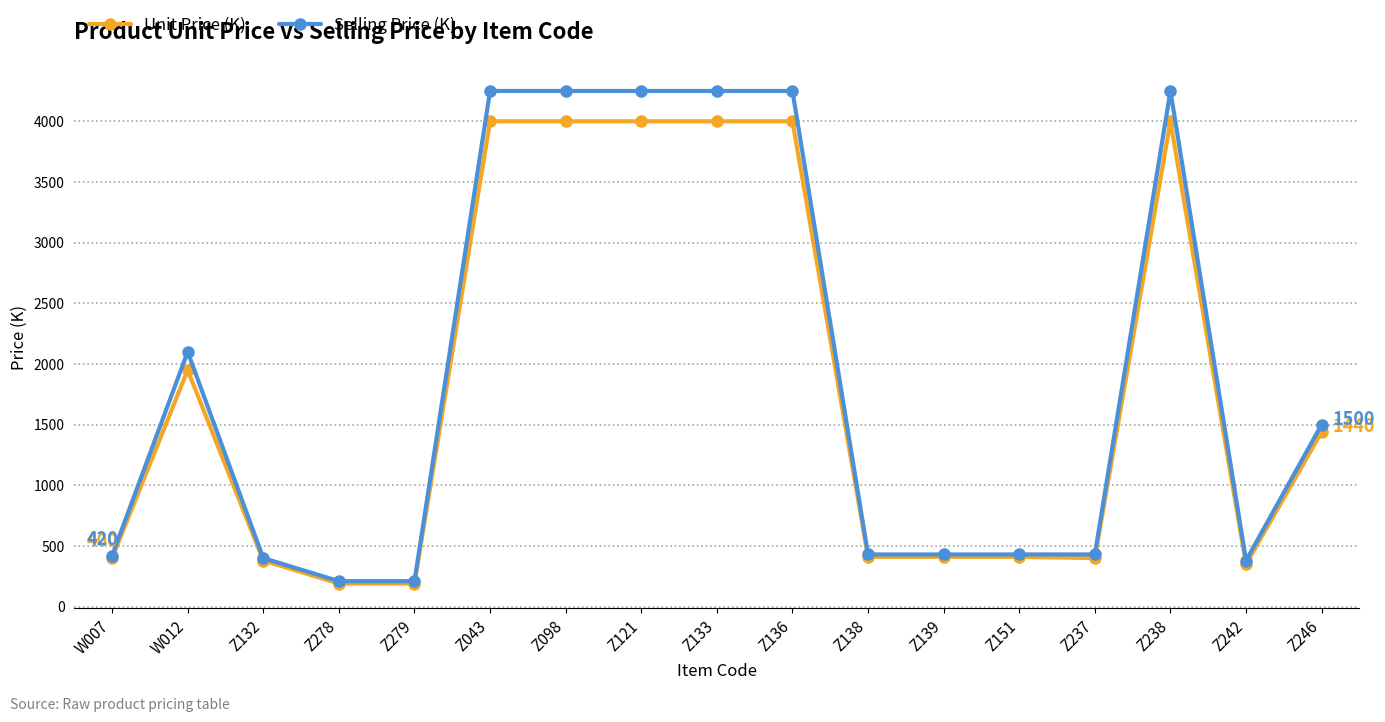

What is the label of the 9th point from the right?

Z133